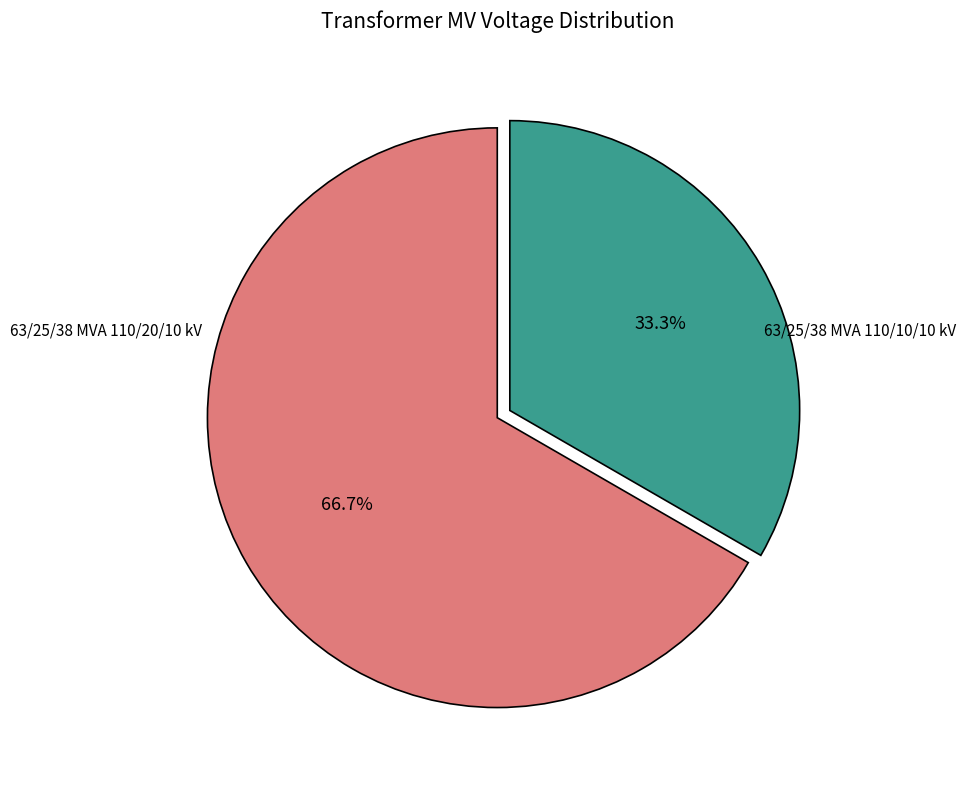

Is there any slice that represents more than half of the pie?

Yes